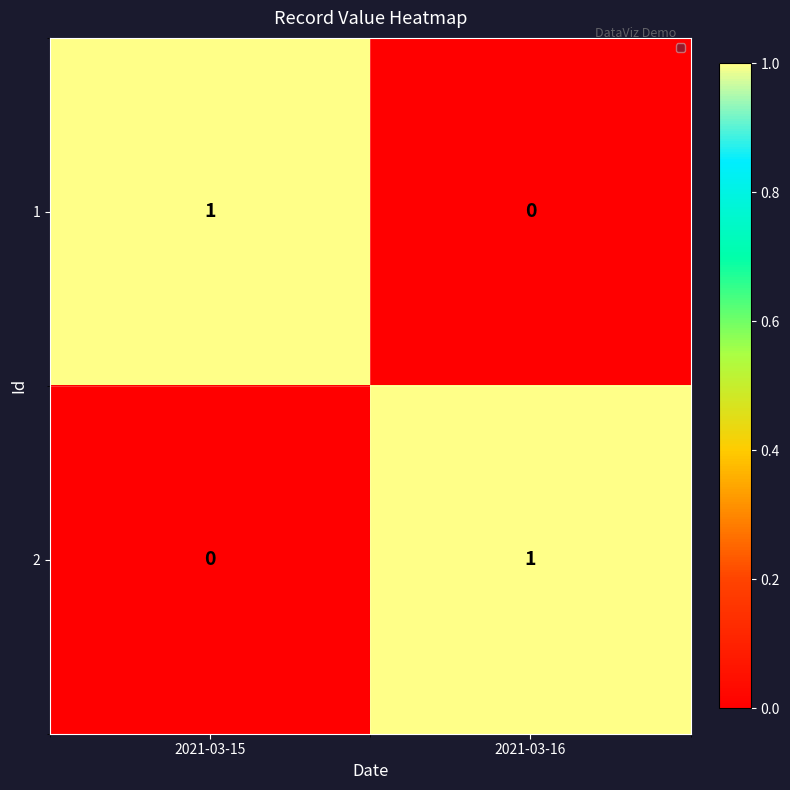

The 1 series shows 0 at 2021-03-16. True or false?

True